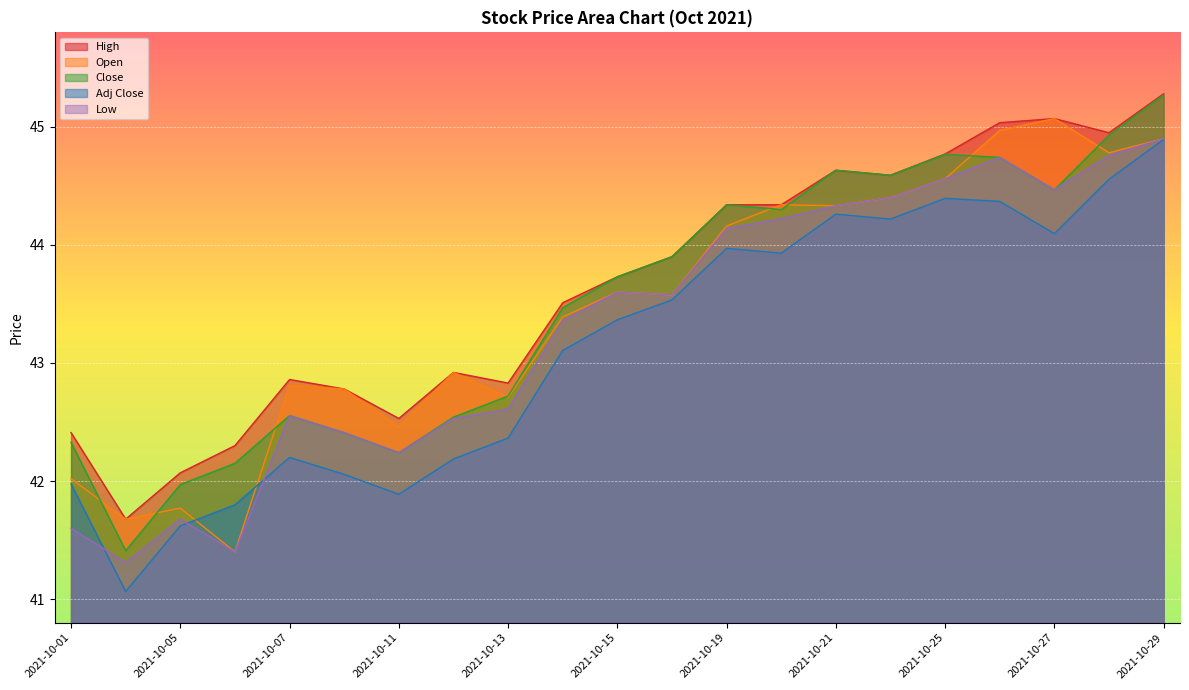

How many categories are shown in the chart?

21